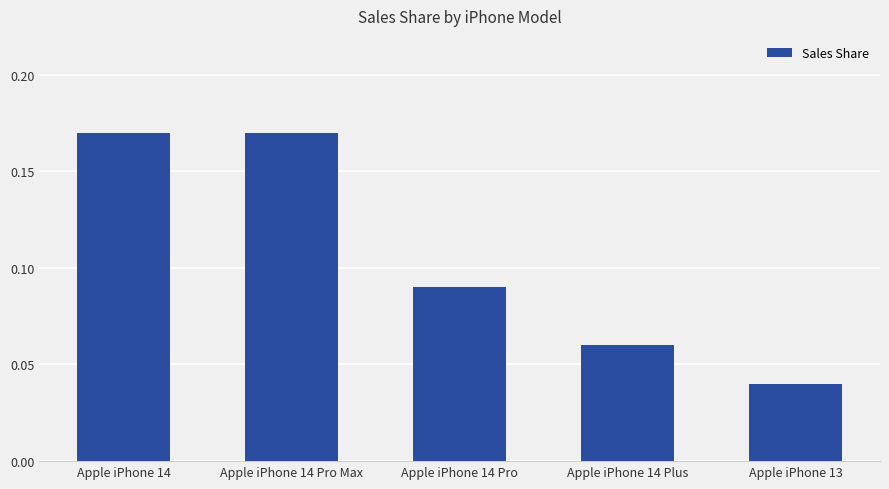

The chart shows a value of 0.1 at Apple iPhone 14 Pro Max. True or false?

False